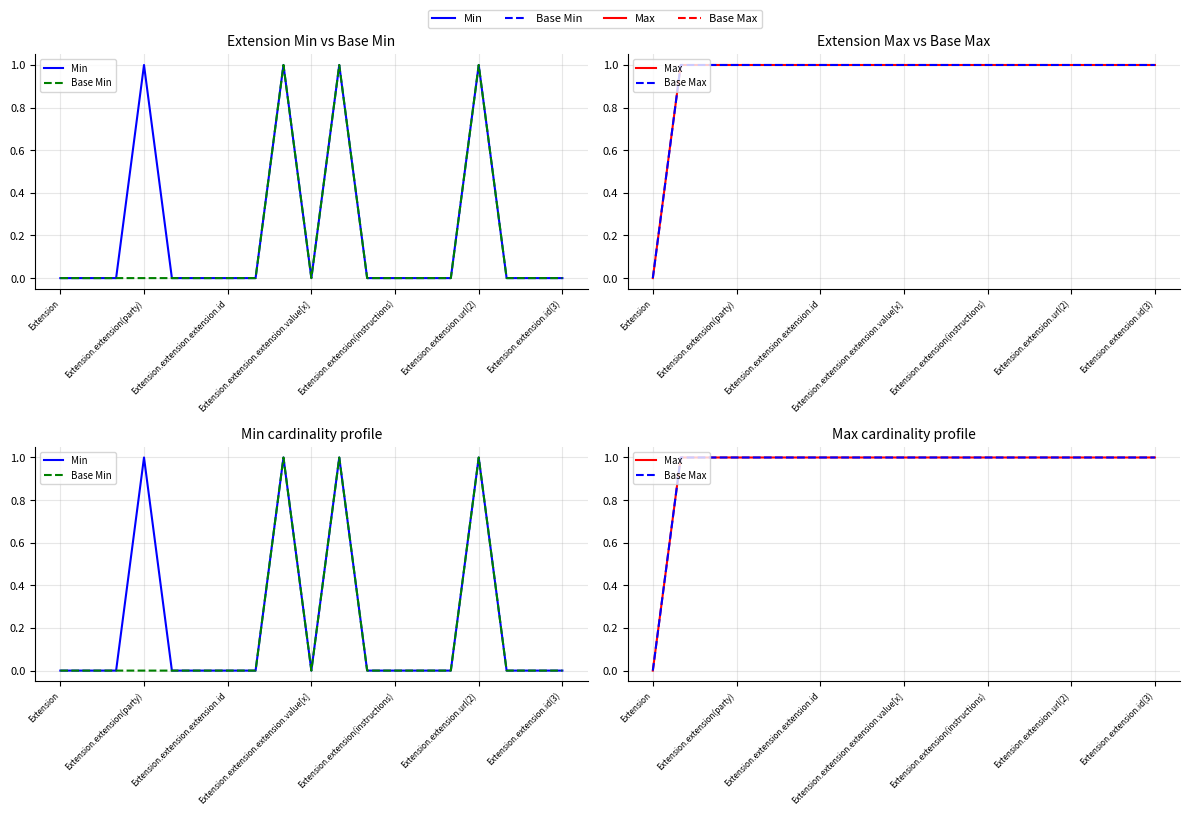

What is the maximum value for Max?

1